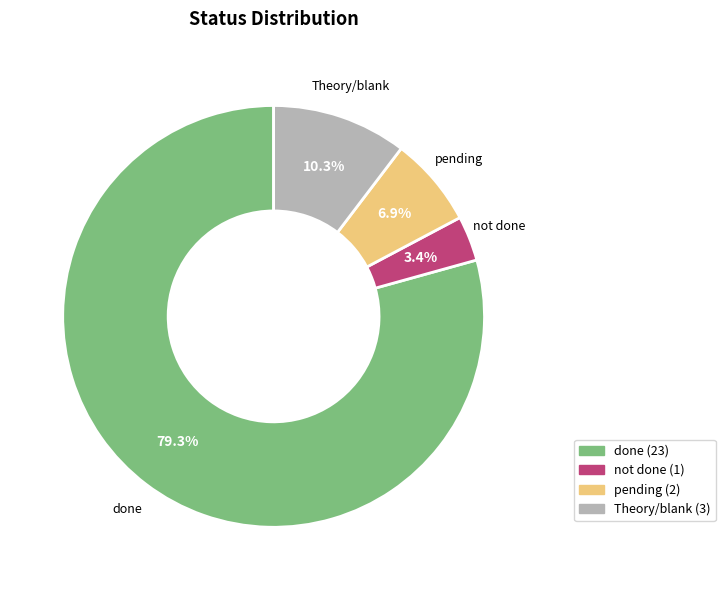

Is there a majority slice in this chart?

Yes